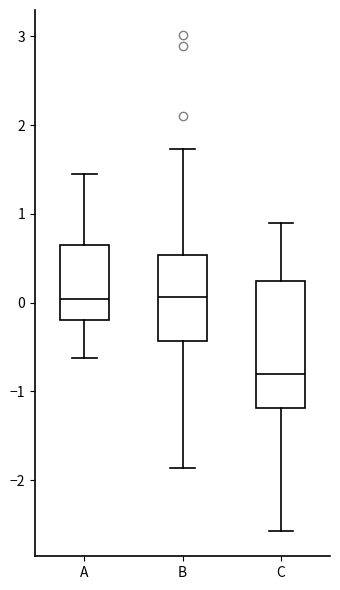

Where does the lower whisker of the box for B end on the y-axis? The values are not printed on the chart, so give them approximately, as read against the axis.

-1.9